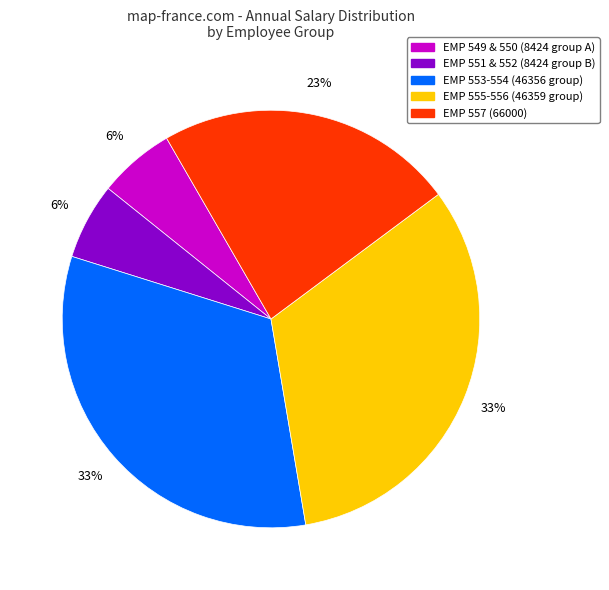

Is the sum of EMP 551 & 552 (8424 group B) and EMP 549 & 550 (8424 group A) greater than half?

No